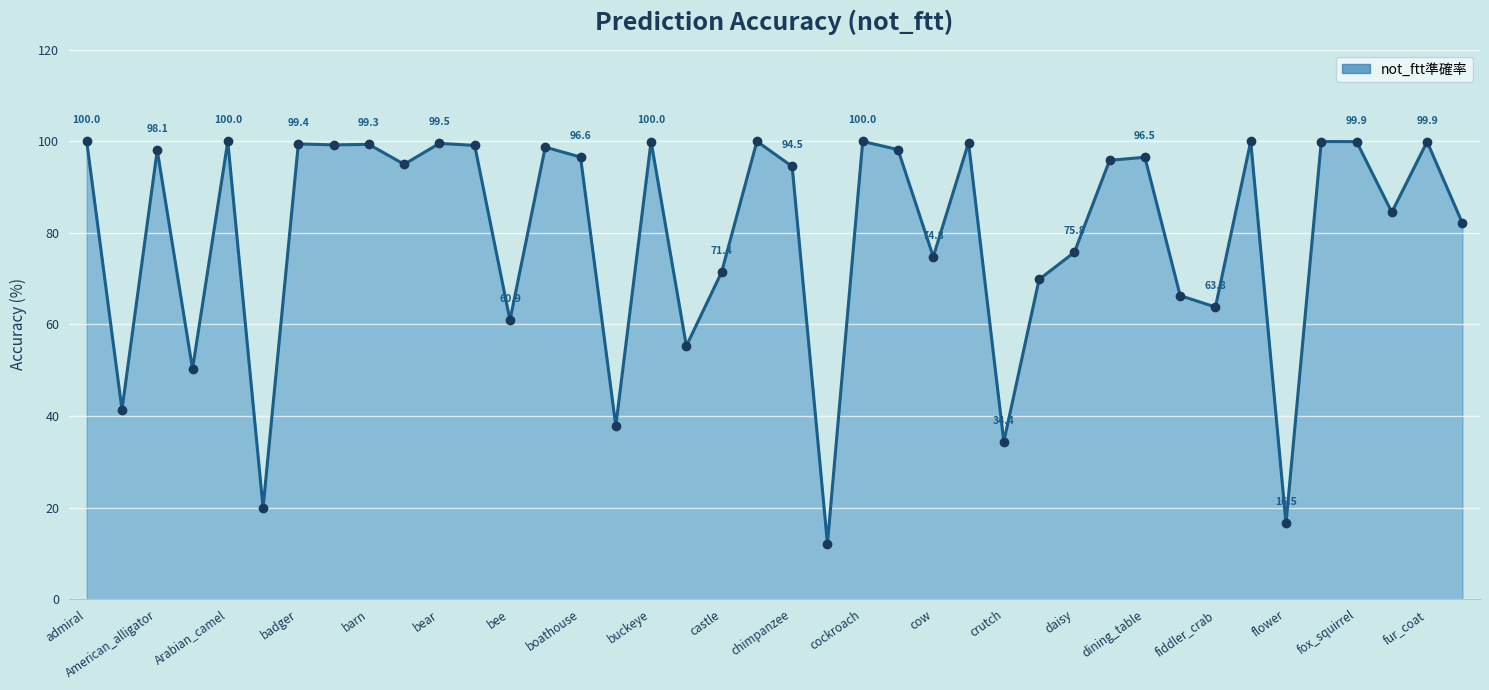

What is the minimum value shown in the chart?

12.1